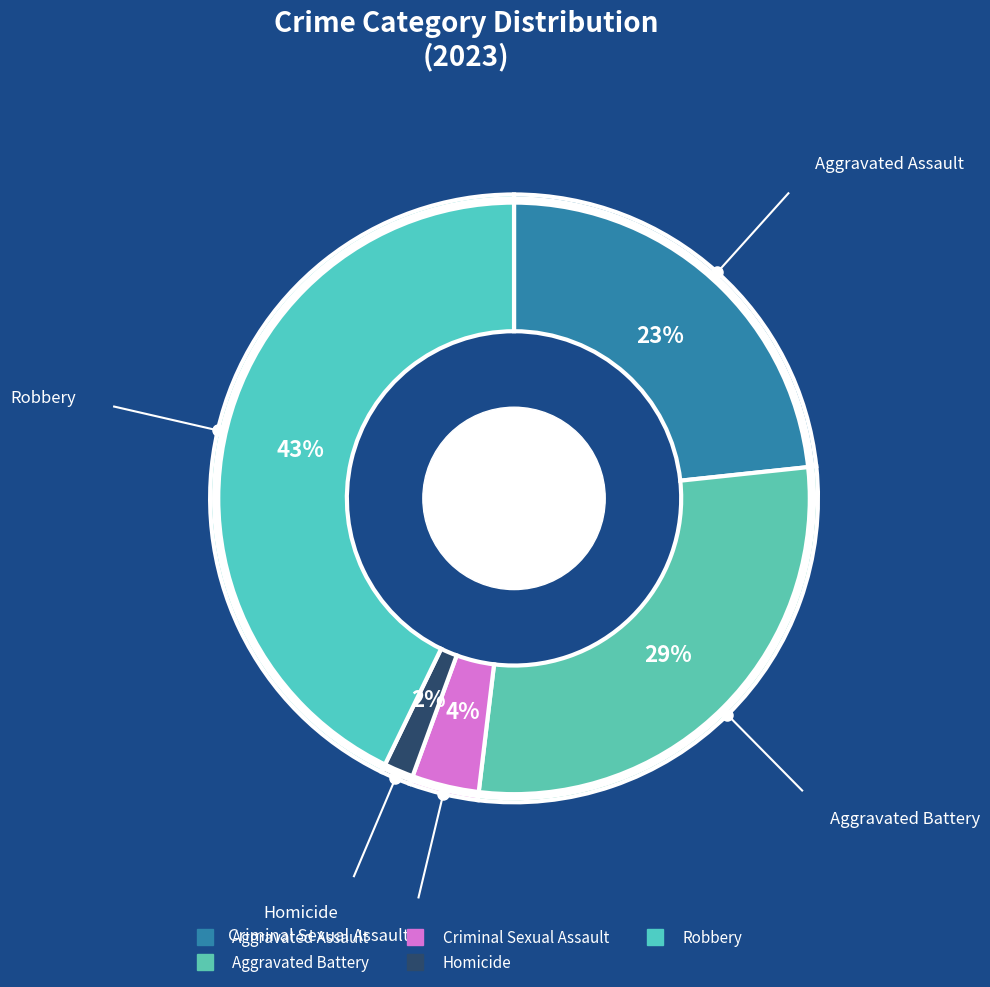

Count the number of slices in the pie.

5